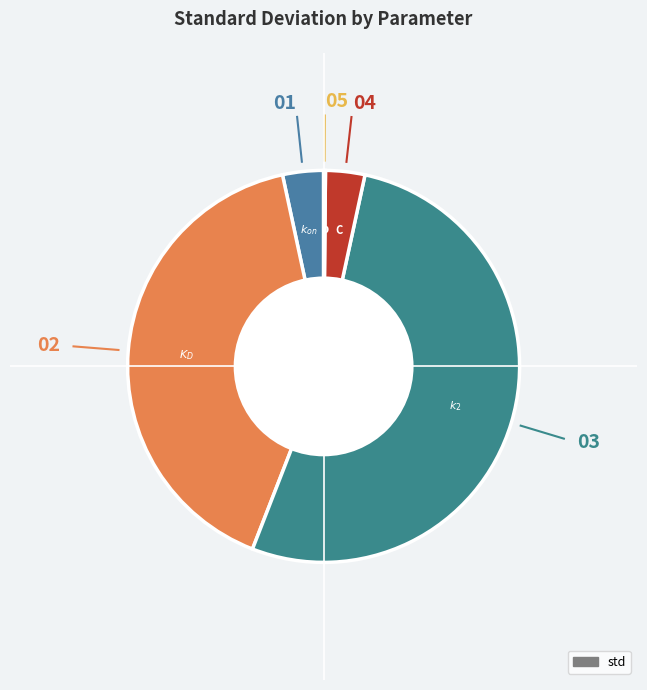

What is the majority slice?

$k_2$